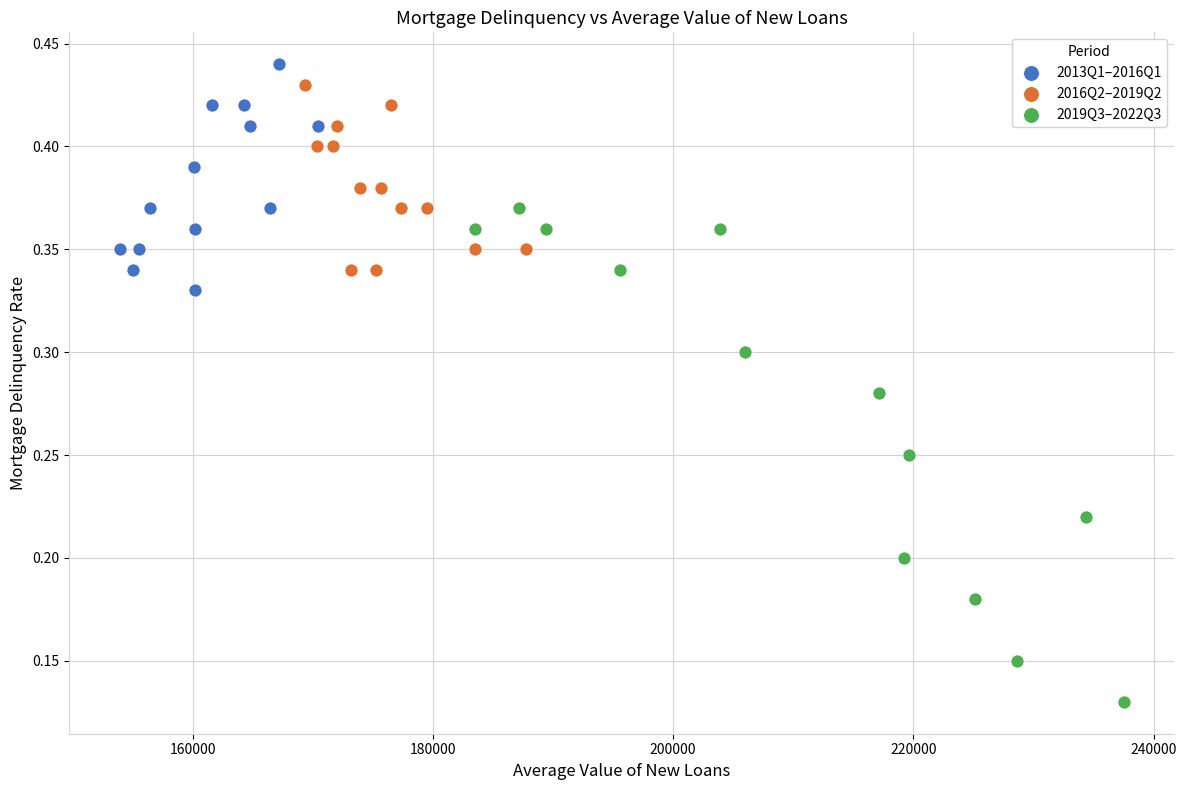

Which series has the widest spread of Y values?

2019Q3–2022Q3